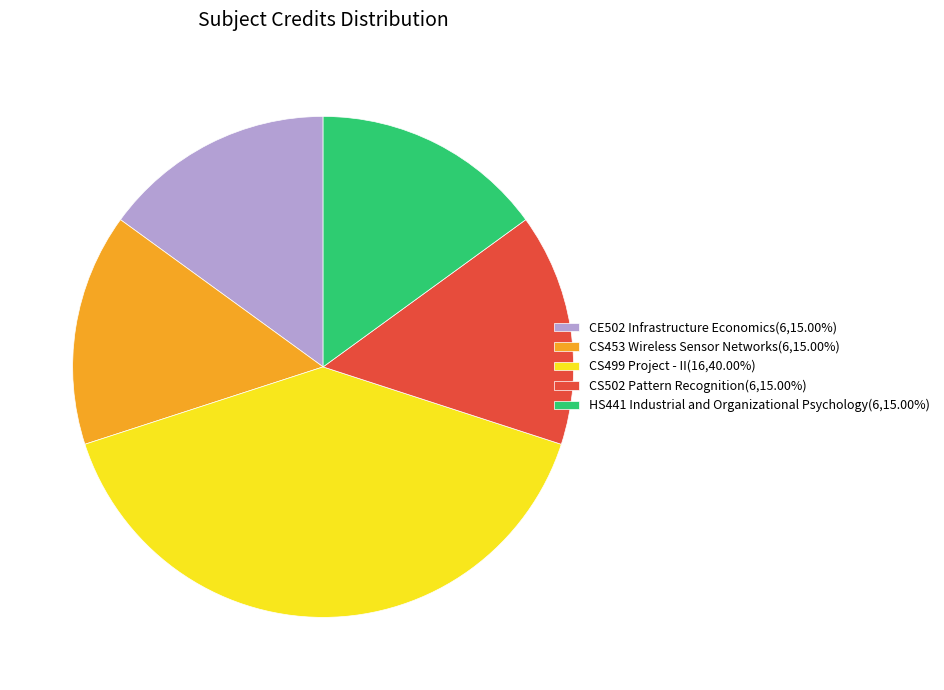

Is it true that CS453 Wireless Sensor Networks is 15% of the pie?

True